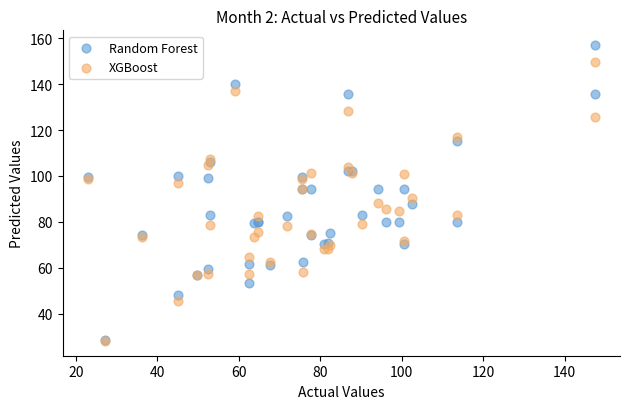

What are all the series names shown in the legend?

Random Forest, XGBoost